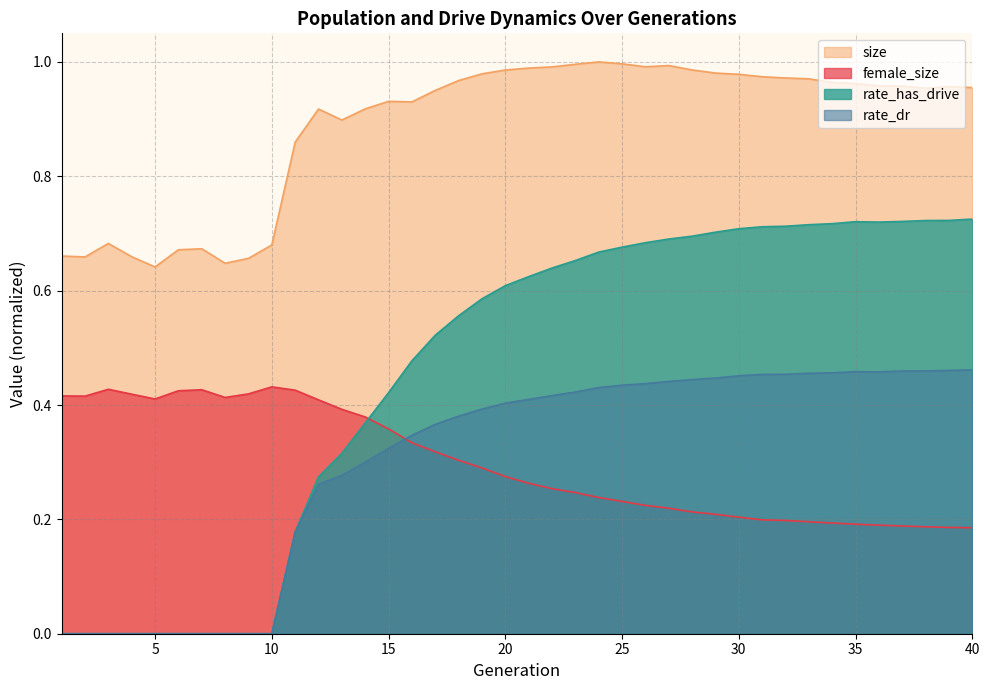

Reading left to right, list all the values displayed in this chart.

female_size: 1=0.4	2=0.4	3=0.4	4=0.4	5=0.4	6=0.4	7=0.4	8=0.4	9=0.4	10=0.4	11=0.4	12=0.4	13=0.4	14=0.4	15=0.4	16=0.3	17=0.3	18=0.3	19=0.3	20=0.3	21=0.3	22=0.3	23=0.2	24=0.2	25=0.2	26=0.2	27=0.2	28=0.2	29=0.2	30=0.2	31=0.2	32=0.2	33=0.2	34=0.2	35=0.2	36=0.2	37=0.2	38=0.2	39=0.2	40=0.2
size: 1=0.7	2=0.7	3=0.7	4=0.7	5=0.6	6=0.7	7=0.7	8=0.6	9=0.7	10=0.7	11=0.9	12=0.9	13=0.9	14=0.9	15=0.9	16=0.9	17=1.0	18=1.0	19=1.0	20=1.0	21=1.0	22=1.0	23=1.0	24=1.0	25=1.0	26=1.0	27=1.0	28=1.0	29=1.0	30=1.0	31=1.0	32=1.0	33=1.0	34=1.0	35=1.0	36=1.0	37=1.0	38=1.0	39=1.0	40=1.0
rate_has_drive: 1=0.0	2=0.0	3=0.0	4=0.0	5=0.0	6=0.0	7=0.0	8=0.0	9=0.0	10=0.0	11=0.2	12=0.3	13=0.3	14=0.4	15=0.4	16=0.5	17=0.5	18=0.6	19=0.6	20=0.6	21=0.6	22=0.6	23=0.7	24=0.7	25=0.7	26=0.7	27=0.7	28=0.7	29=0.7	30=0.7	31=0.7	32=0.7	33=0.7	34=0.7	35=0.7	36=0.7	37=0.7	38=0.7	39=0.7	40=0.7
rate_dr: 1=0.0	2=0.0	3=0.0	4=0.0	5=0.0	6=0.0	7=0.0	8=0.0	9=0.0	10=0.0	11=0.2	12=0.3	13=0.3	14=0.3	15=0.3	16=0.3	17=0.4	18=0.4	19=0.4	20=0.4	21=0.4	22=0.4	23=0.4	24=0.4	25=0.4	26=0.4	27=0.4	28=0.4	29=0.4	30=0.5	31=0.5	32=0.5	33=0.5	34=0.5	35=0.5	36=0.5	37=0.5	38=0.5	39=0.5	40=0.5